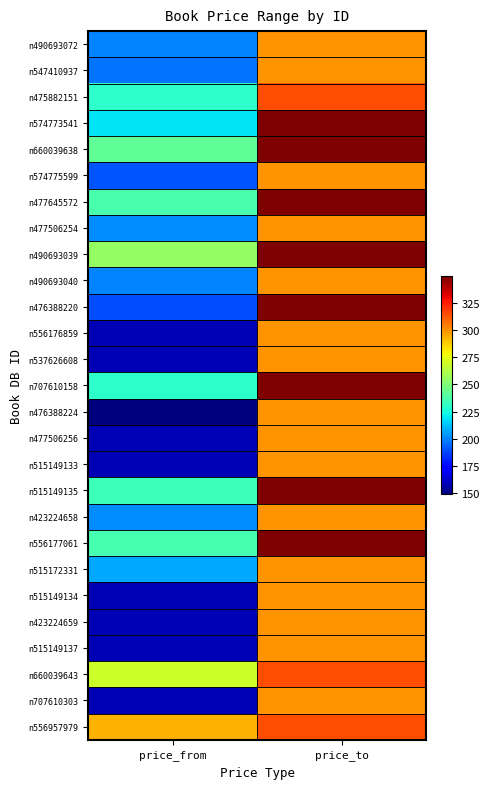

At price_from, list the series in order from largest to smallest.

n556957979, n660039643, n490693039, n660039638, n477645572, n556177061, n515149135, n475882151, n707610158, n574773541, n515172331, n477506254, n423224658, n490693072, n490693040, n547410937, n574775599, n476388220, n556176859, n537626608, n477506256, n515149133, n515149134, n423224659, n515149137, n707610303, n476388224